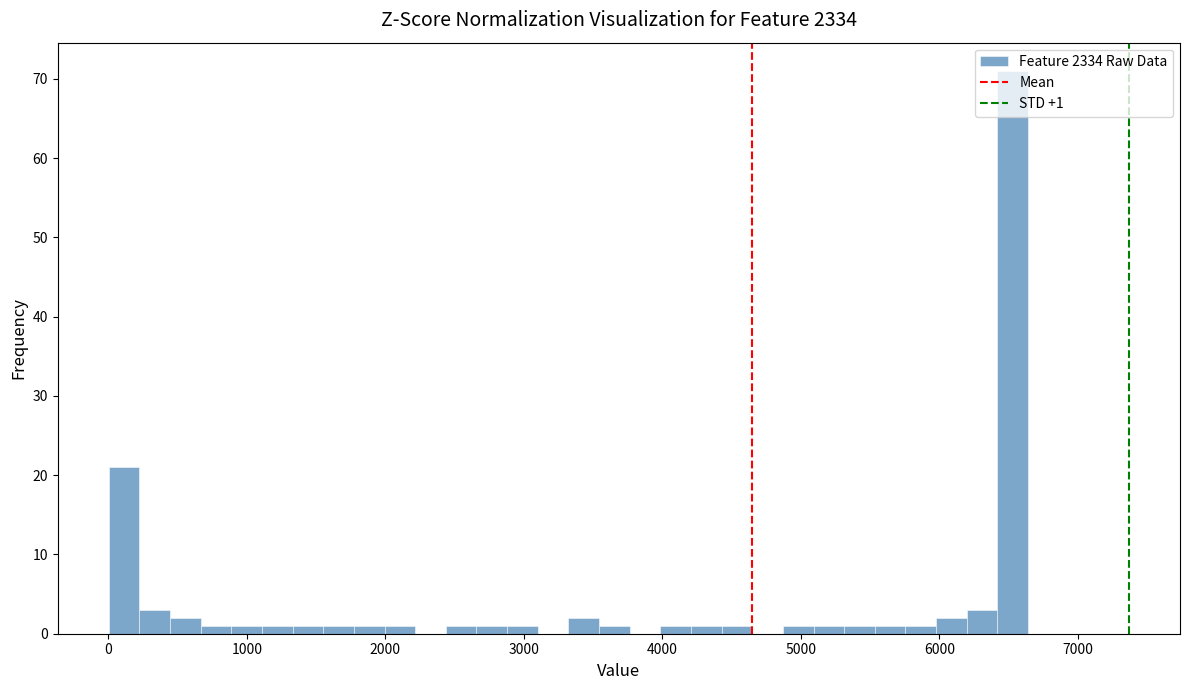

Read against the x-axis, roughly where is the centre of the tallest bar?

6500